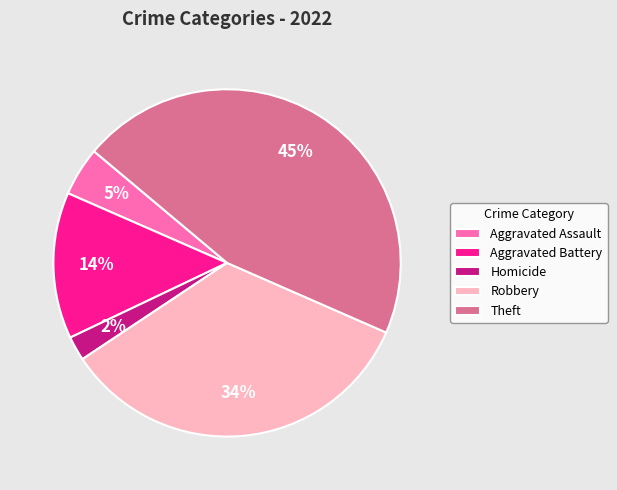

Which has a higher value, Homicide or Aggravated Assault?

Aggravated Assault